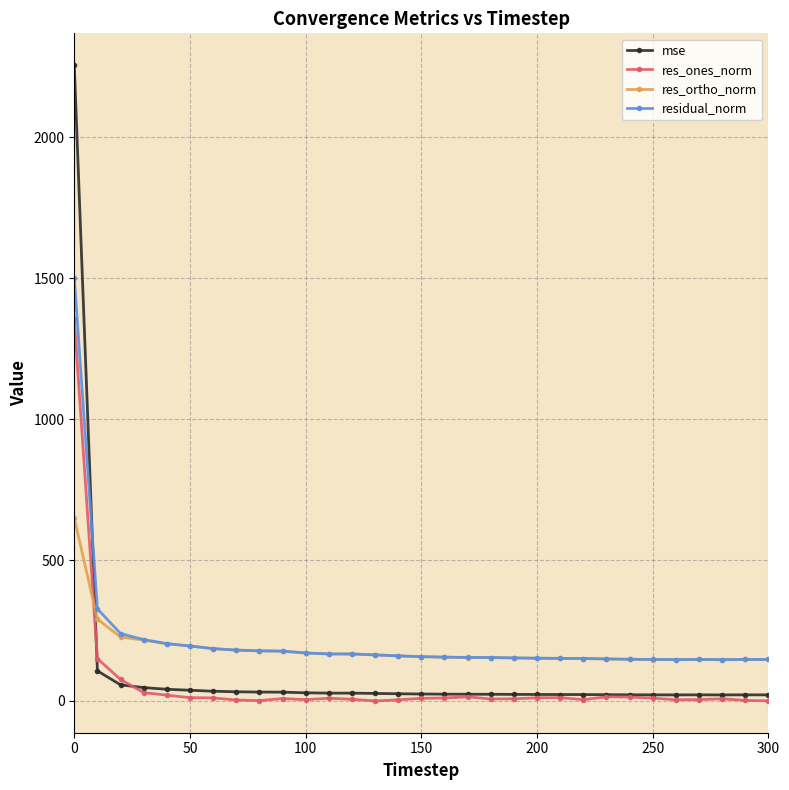

True or false: res_ortho_norm has more than 0 interior local peaks.

True